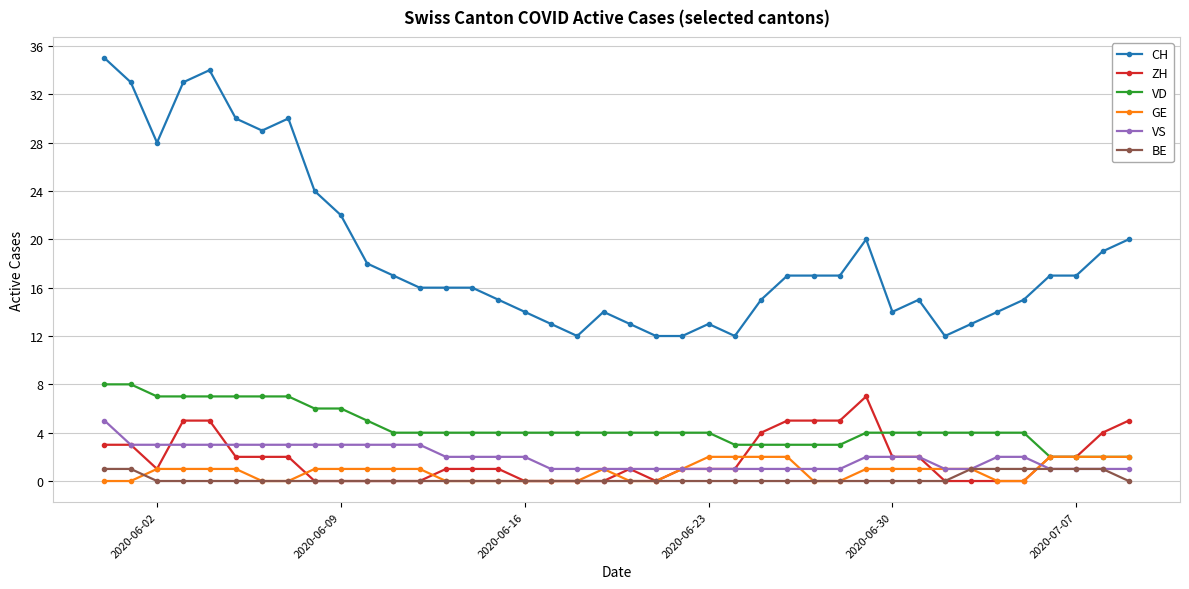

How many series are shown in this chart?

6